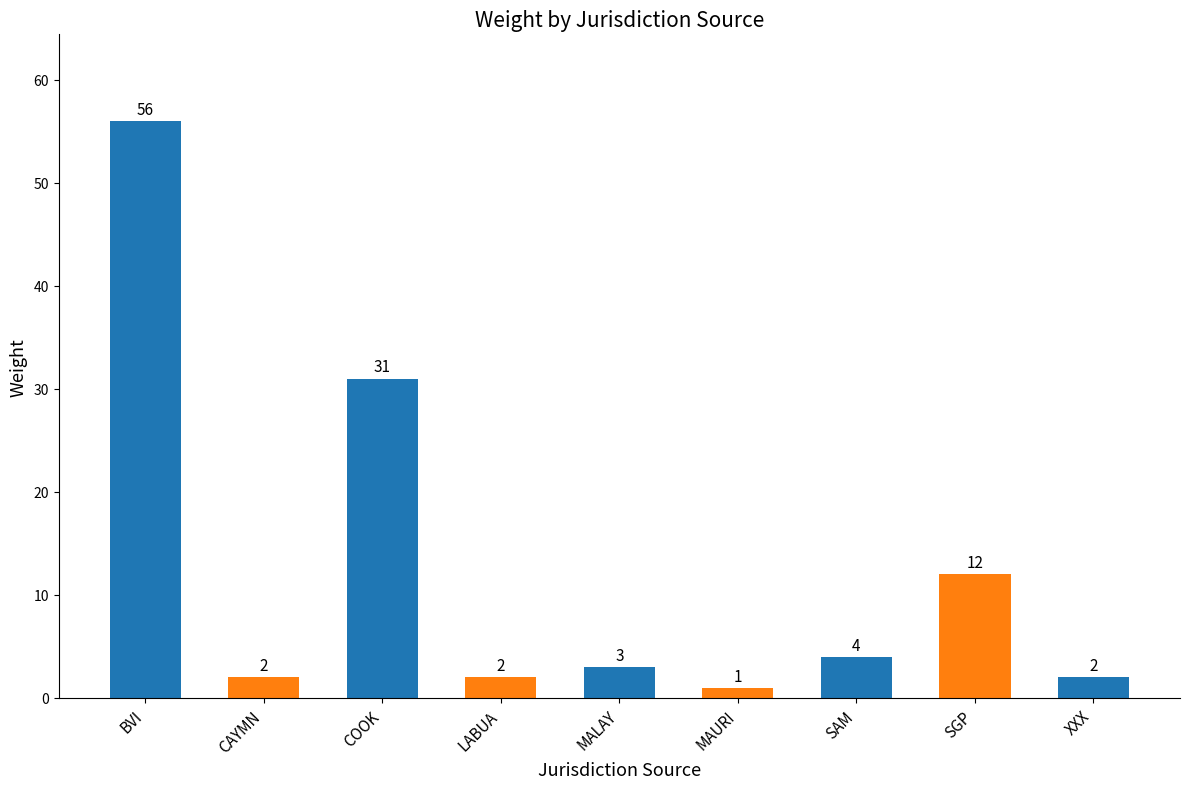

How many data points are less than 3?

4